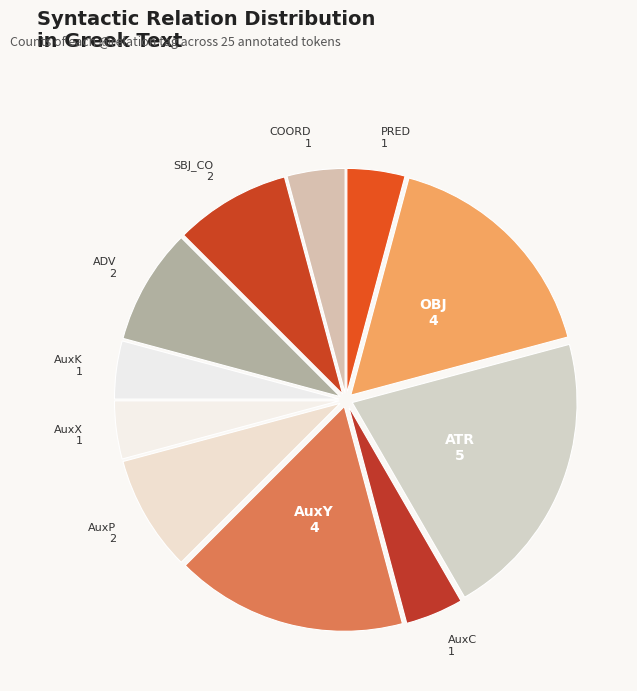

What is the largest slice in the pie chart?

ATR